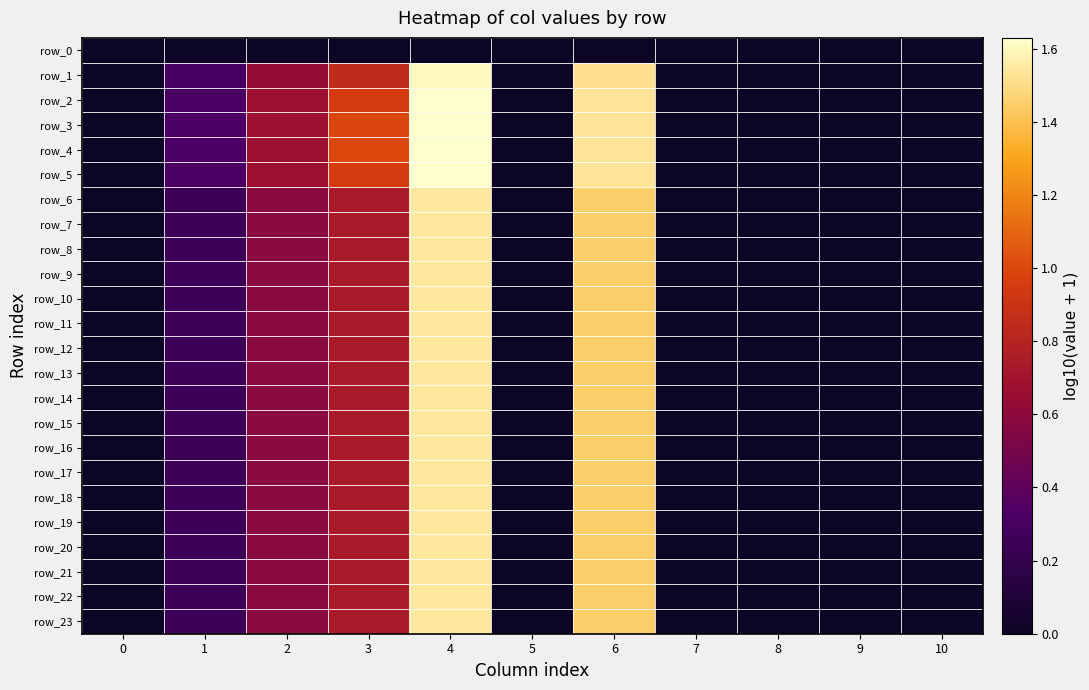

Which series has the largest total across all categories?

row_4